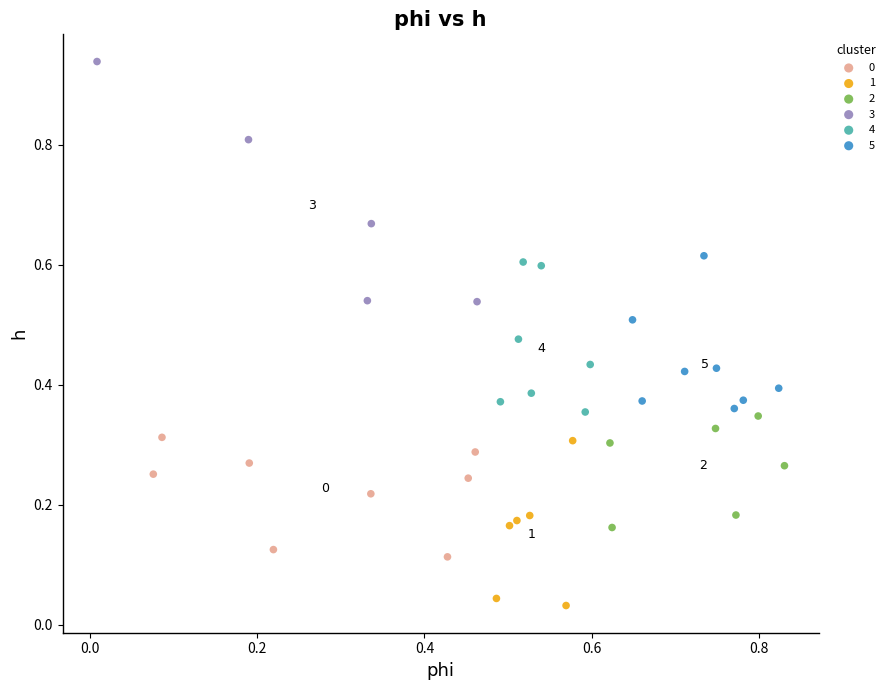

Which series contains the highest Y value?

3